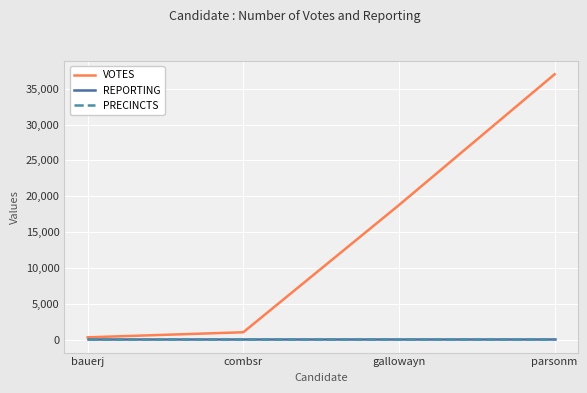

Which series has the largest range (max minus min)?

VOTES